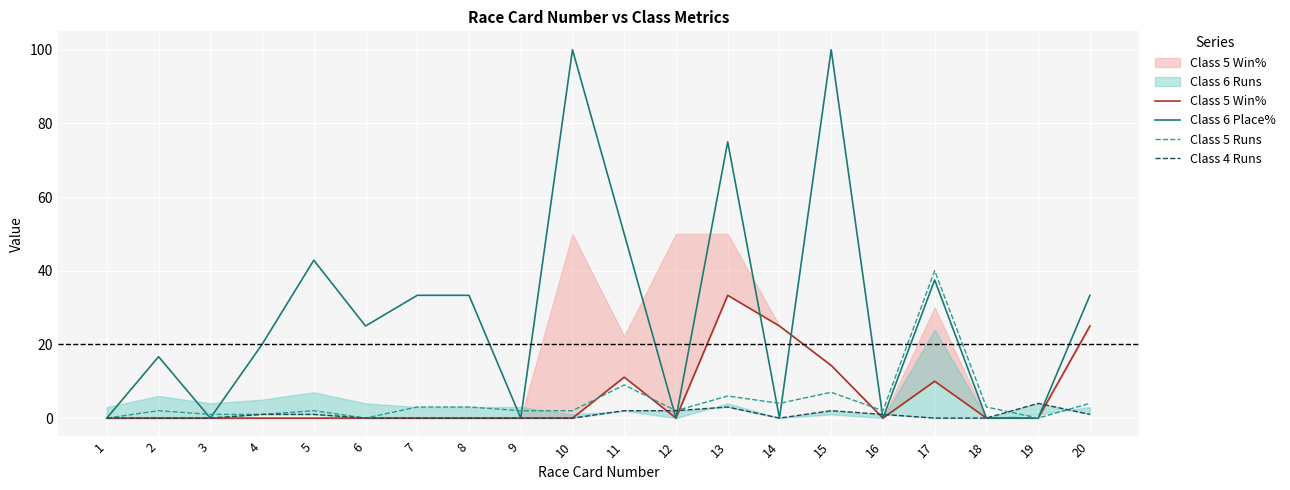

True or false: Class 4 Runs has a value of 1.0 at 5.

True